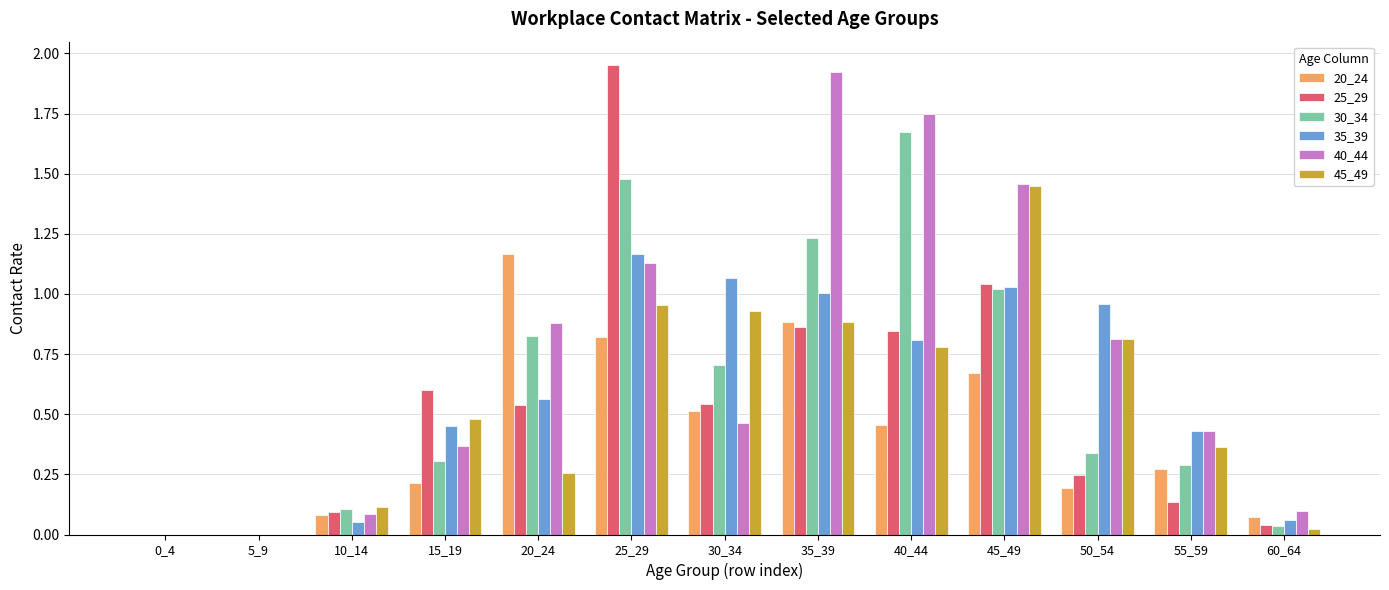

Which series has the largest total across all categories?

40_44